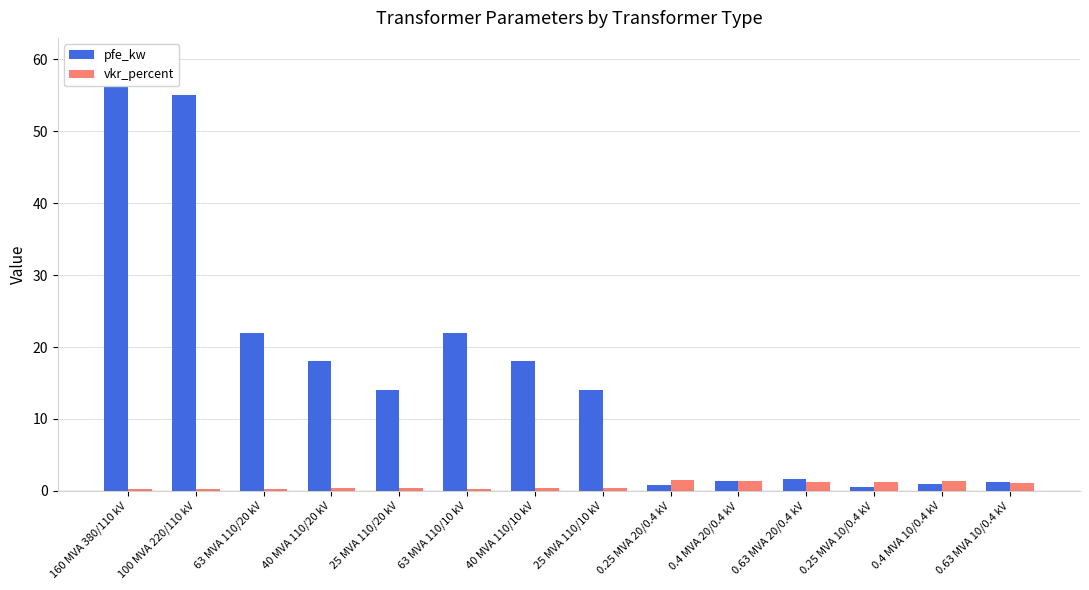

What position from the left is 0.25 MVA 10/0.4 kV?

12